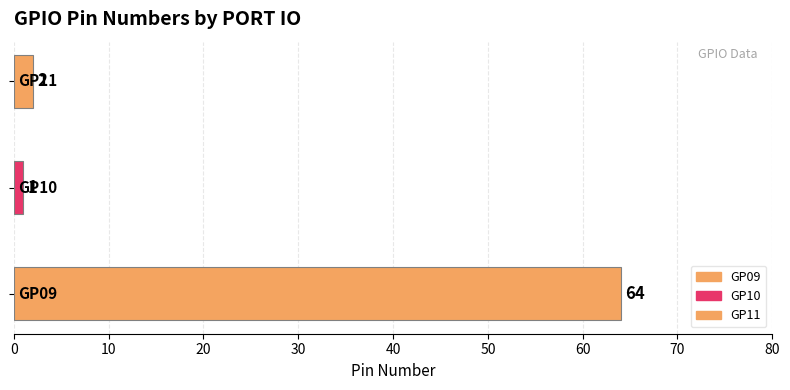

What is the value of the 1st bar from the left?

64